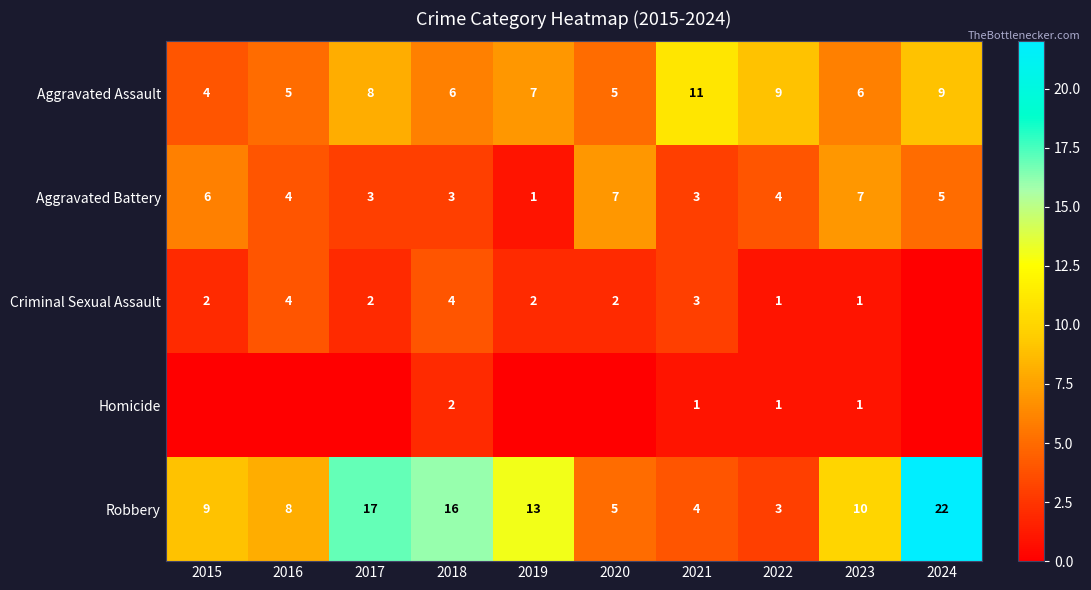

What is the maximum value shown in the chart?

22